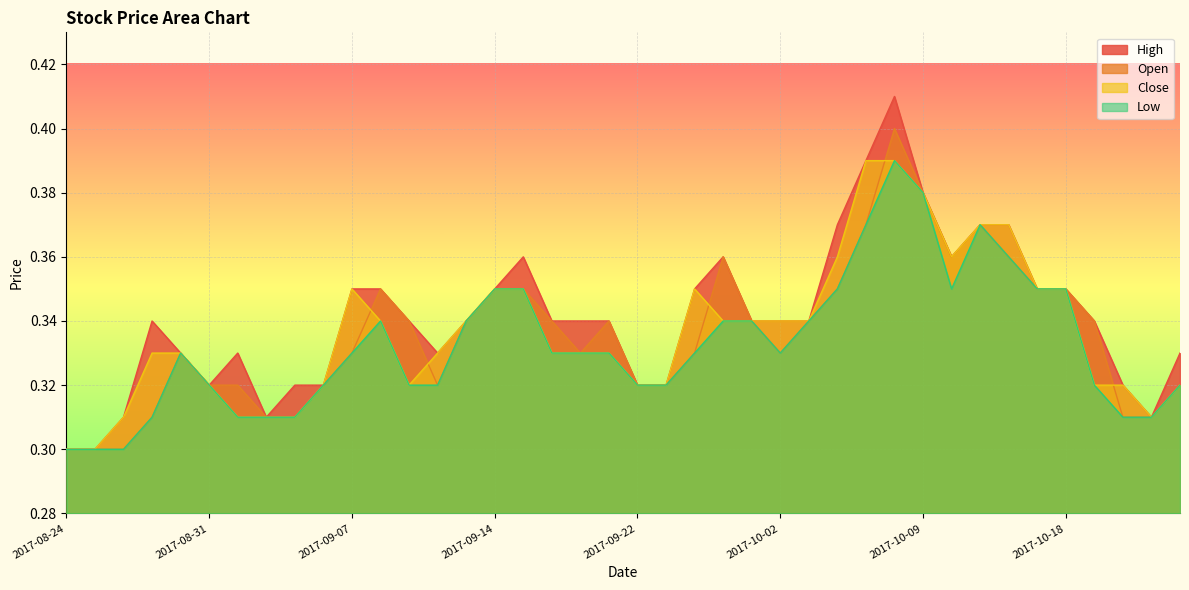

The value of Close at 2017-09-07 is 0.2. True or false?

False